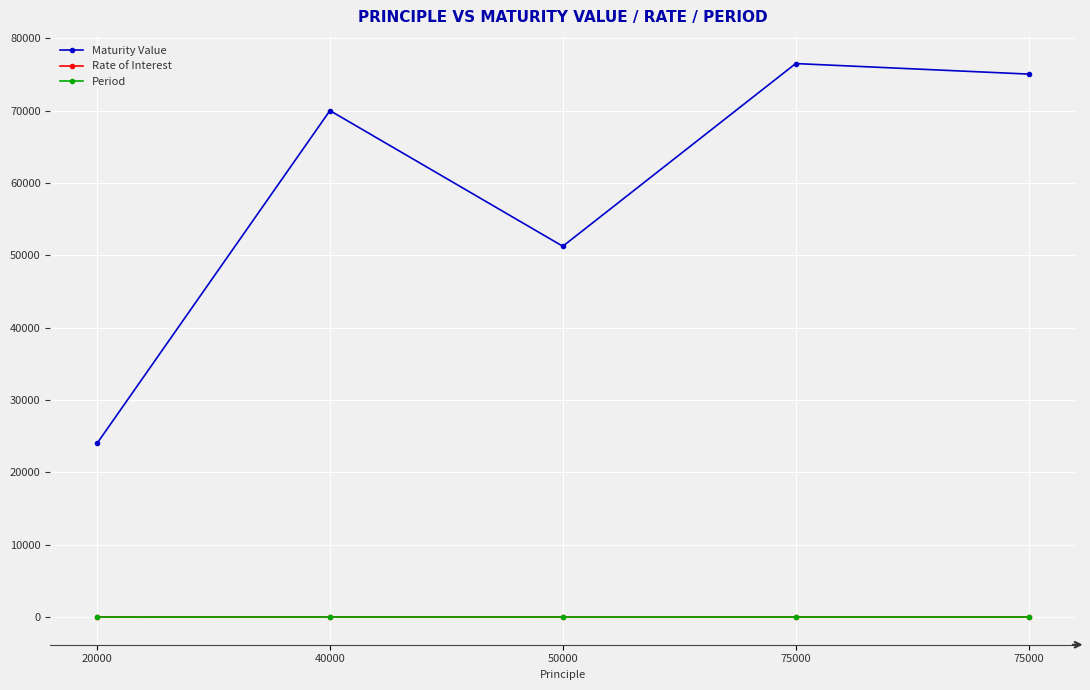

Which series changed the most between 40000 and 75000?

Maturity Value